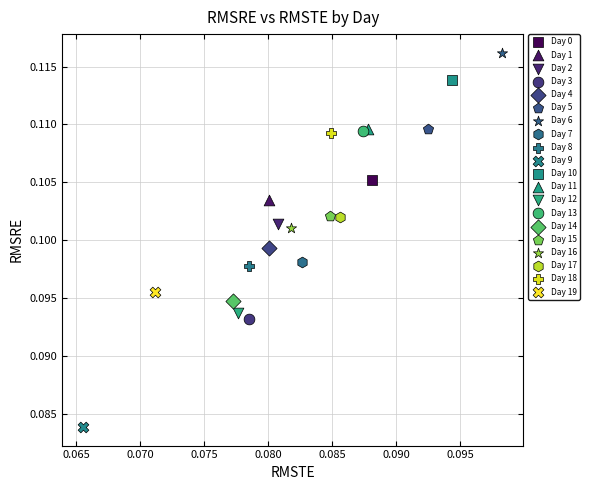

Which series reaches the maximum Y coordinate?

Day 6